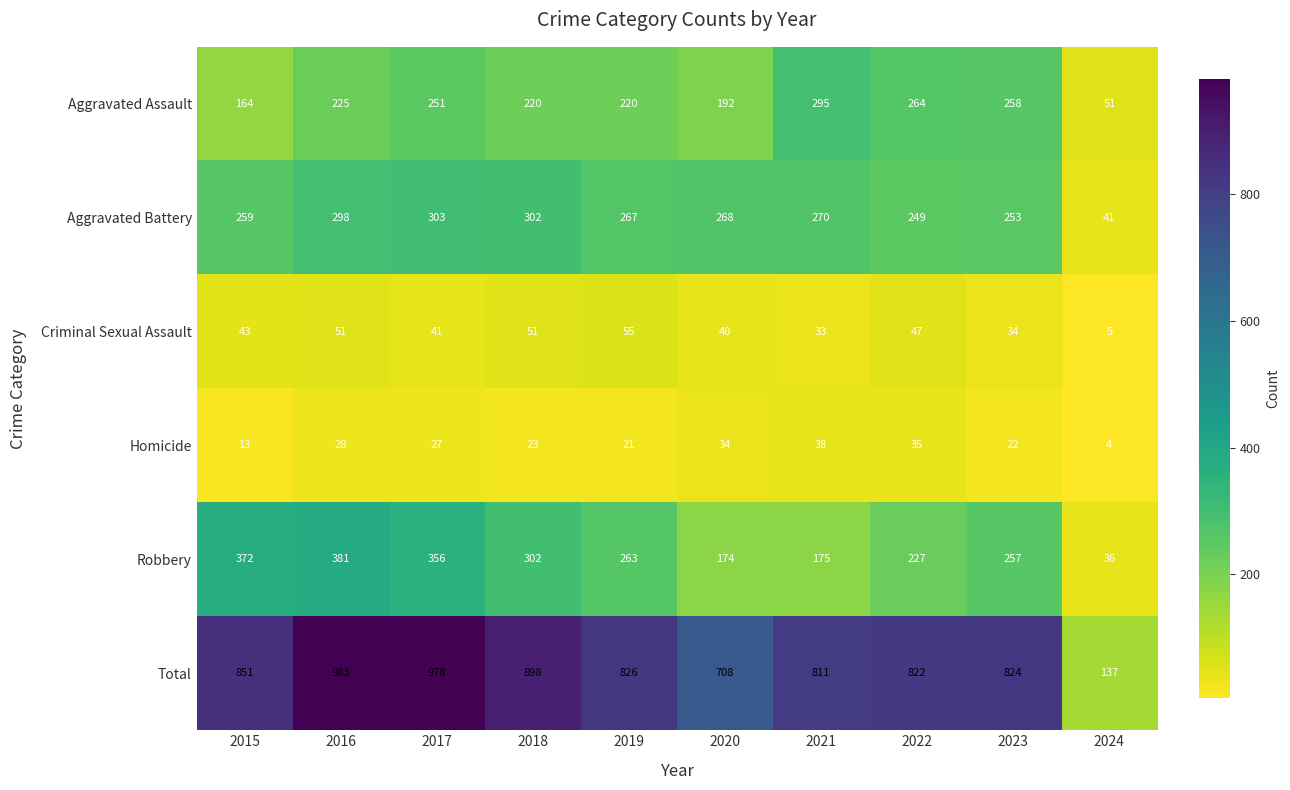

Which series has the widest spread of values?

Total